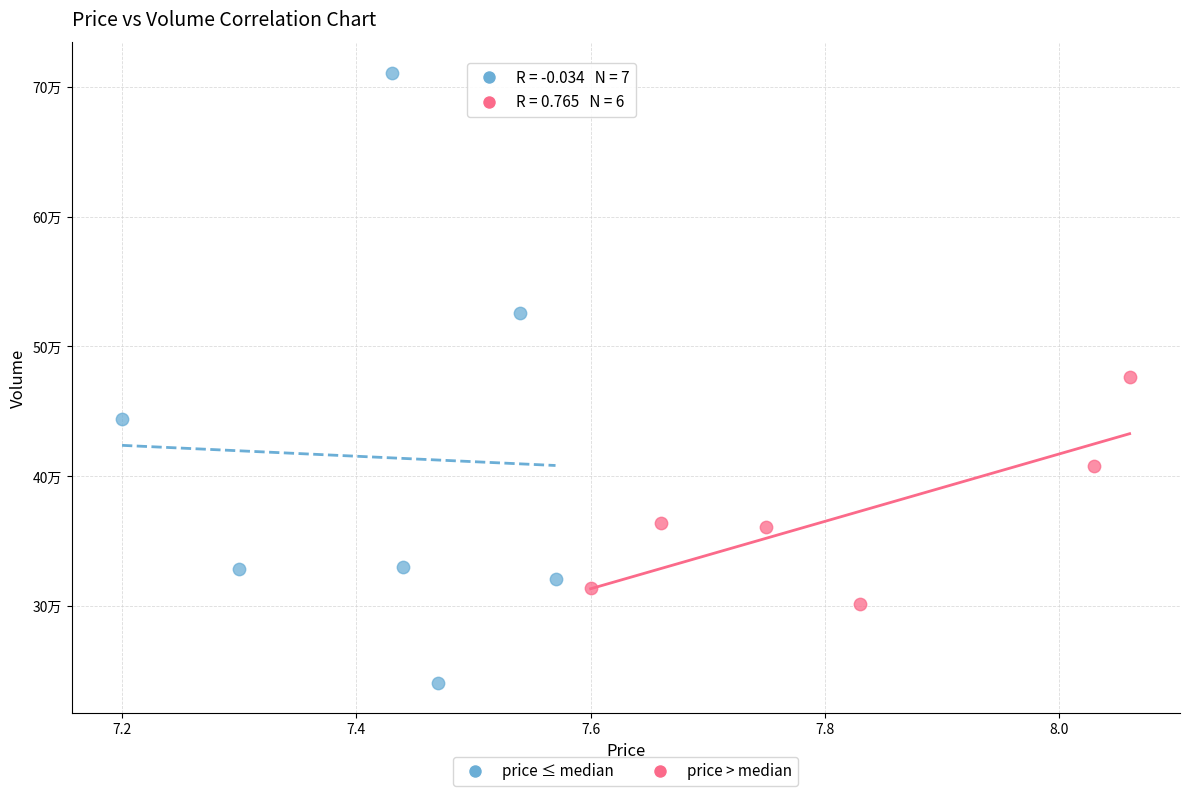

What are all the series names shown in the legend?

price ≤ median, price > median